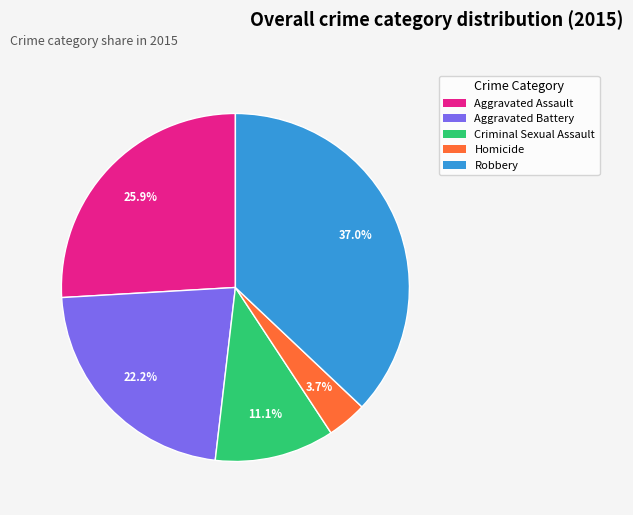

Rank the categories by value from highest to lowest.

Robbery, Aggravated Assault, Aggravated Battery, Criminal Sexual Assault, Homicide